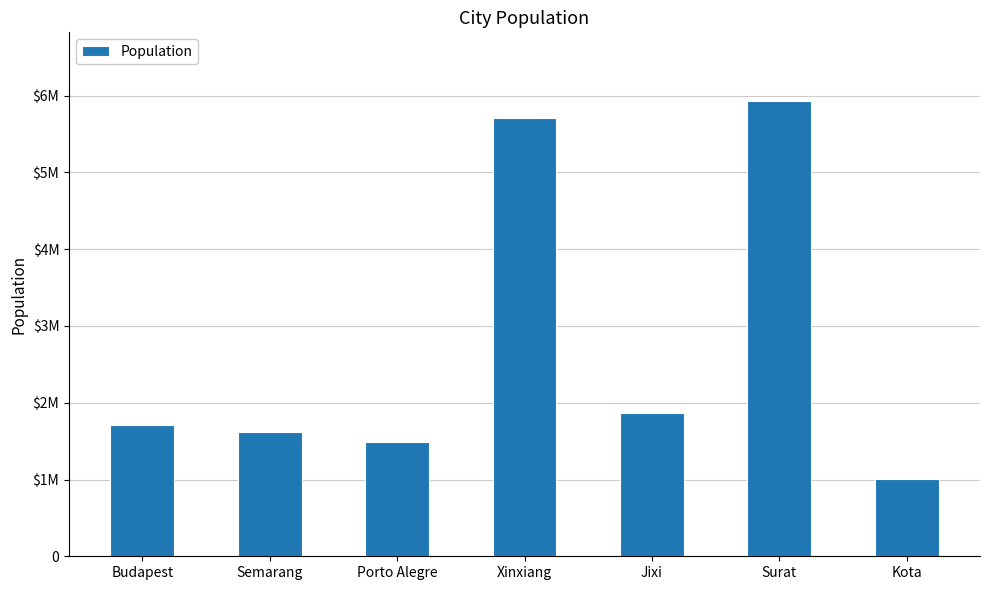

The chart shows a value of 2206552 at Semarang. True or false?

False